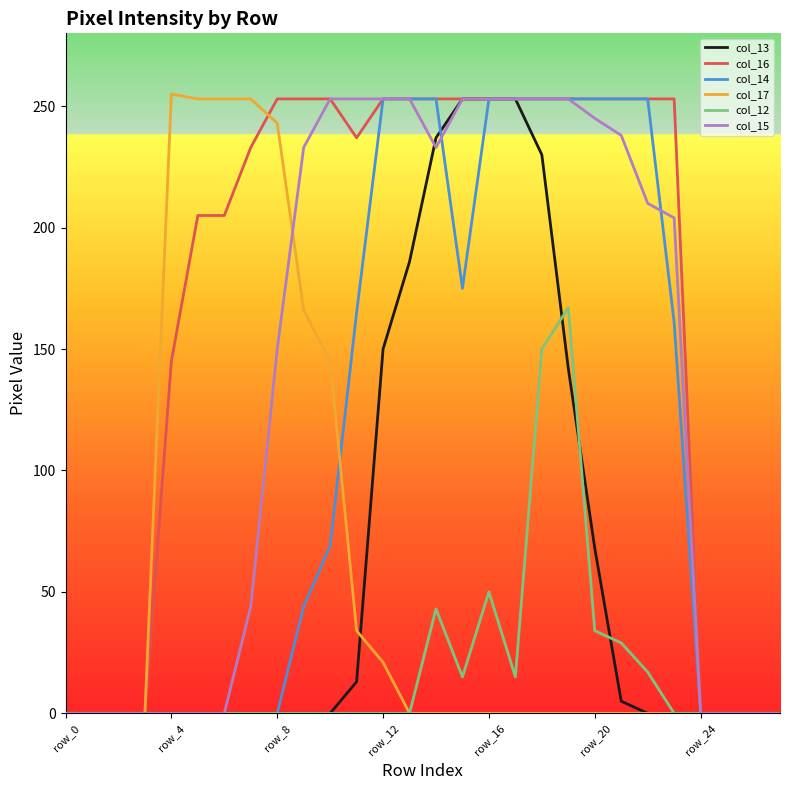

Which series has the largest total across all categories?

col_16